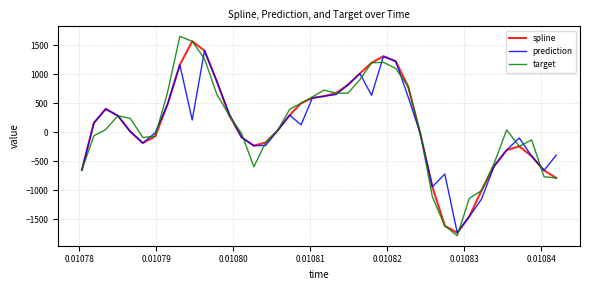

Rank the series by their maximum value, from lowest to highest.

prediction, spline, target